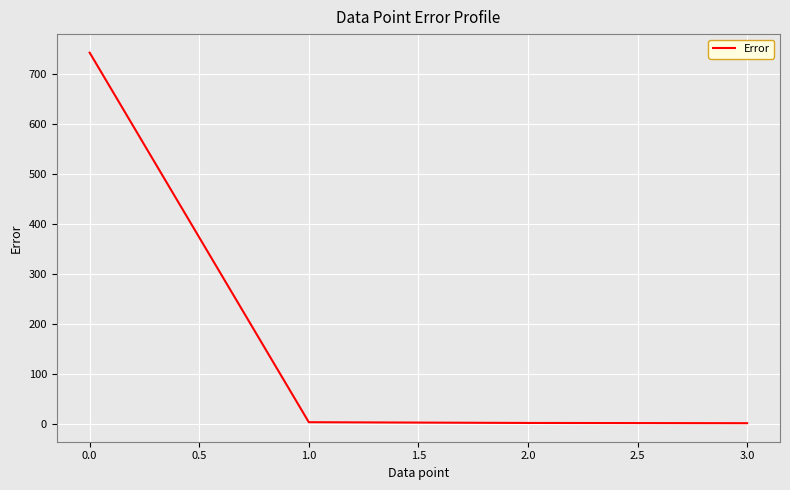

What is the maximum value shown in the chart?

742.5